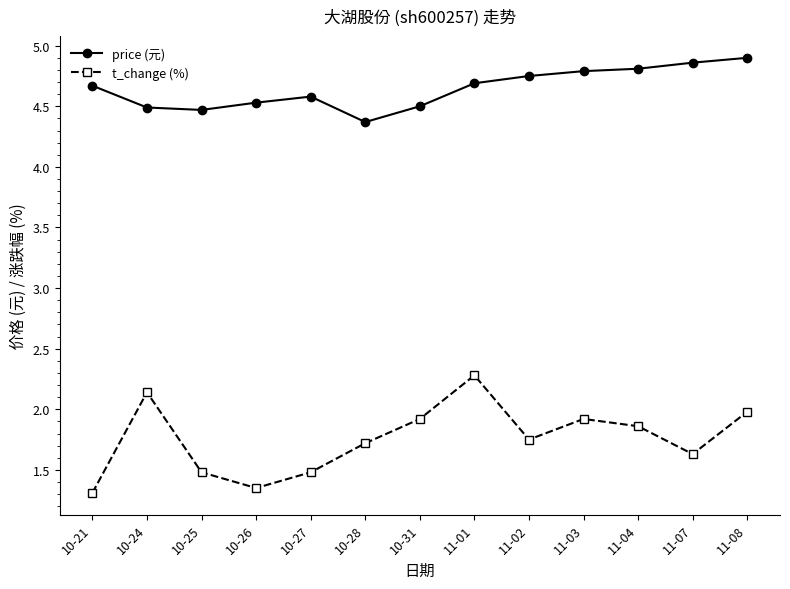

True or false: t_change (%) has a value of 0.9 at 10-26.

False